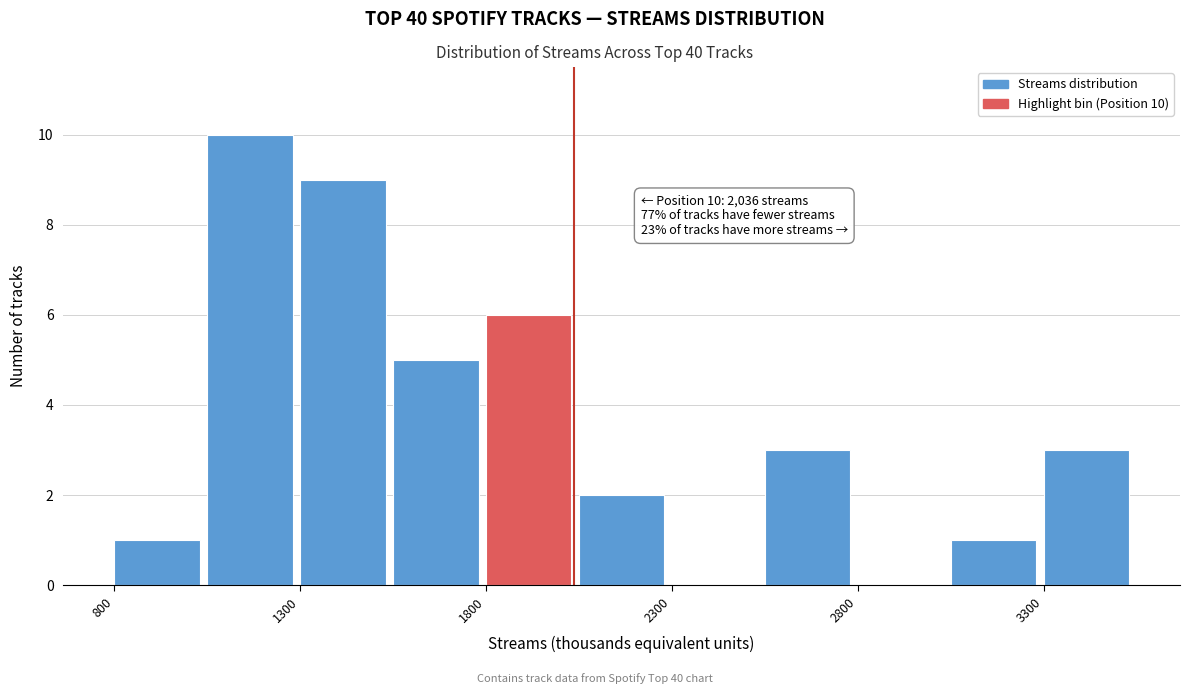

Which range on the x-axis has the tallest bar?

1050 to 1300